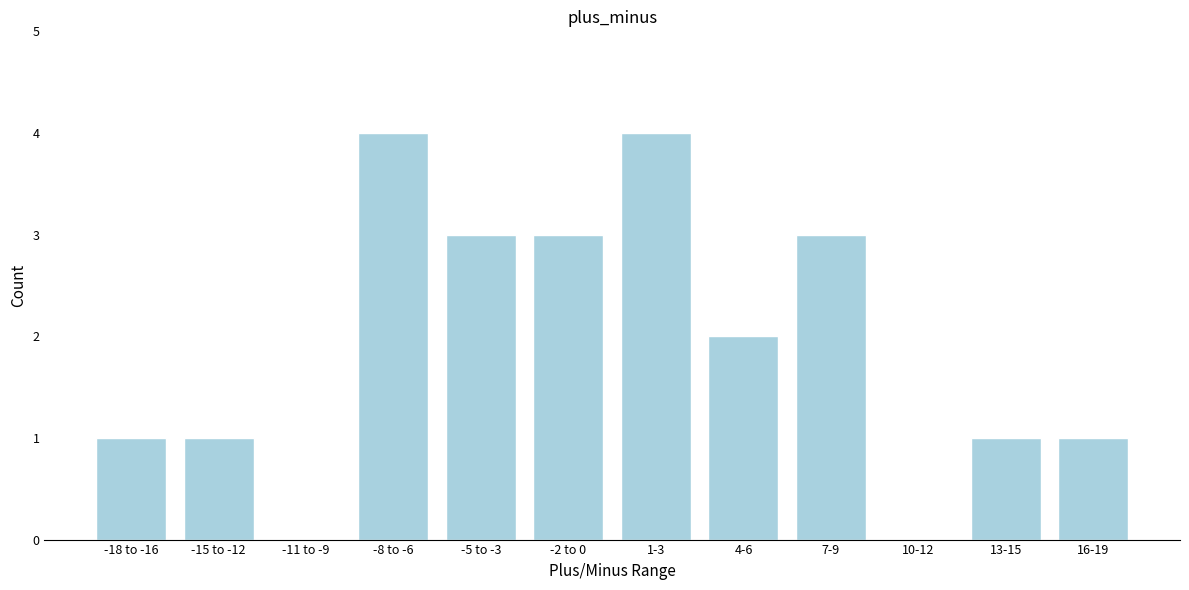

Reading left to right, what are all the values shown in this chart?

-18 to -16=1	-15 to -12=1	-11 to -9=0	-8 to -6=4	-5 to -3=3	-2 to 0=3	1-3=4	4-6=2	7-9=3	10-12=0	13-15=1	16-19=1